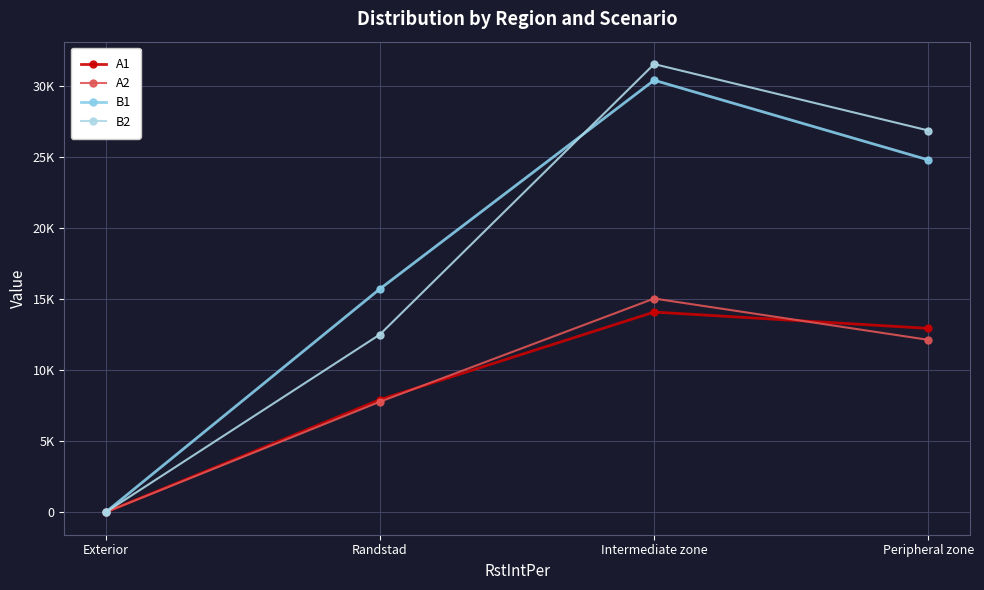

What is the highest value of the A1 series?

14108.0